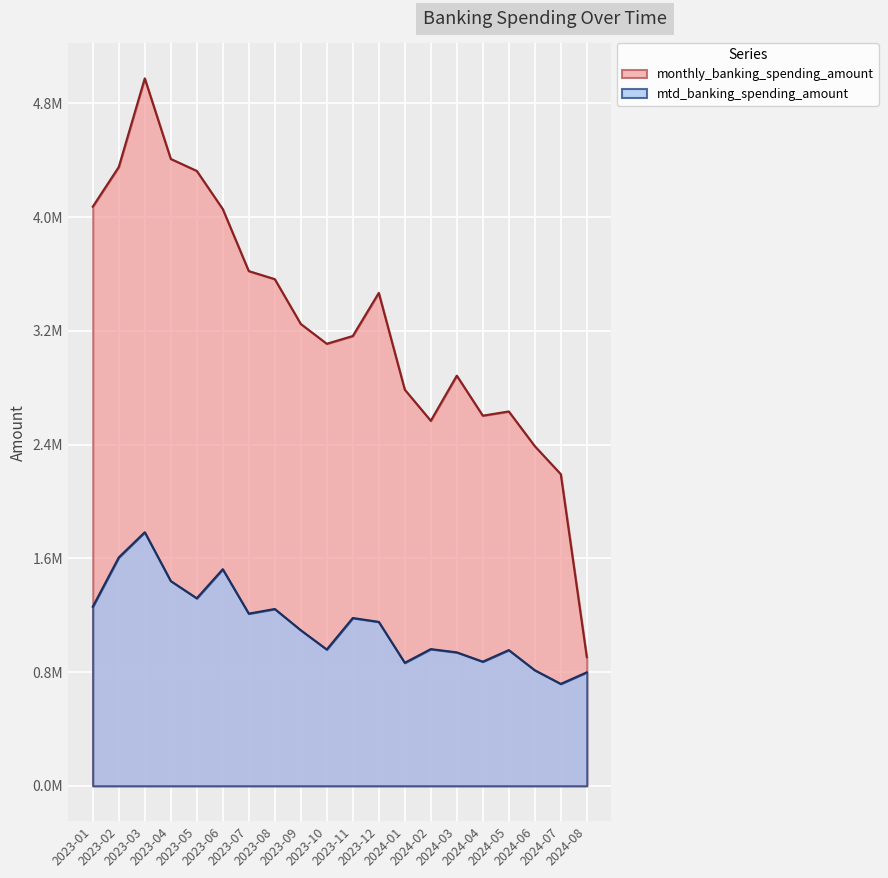

What position from the left is 2023-08?

8